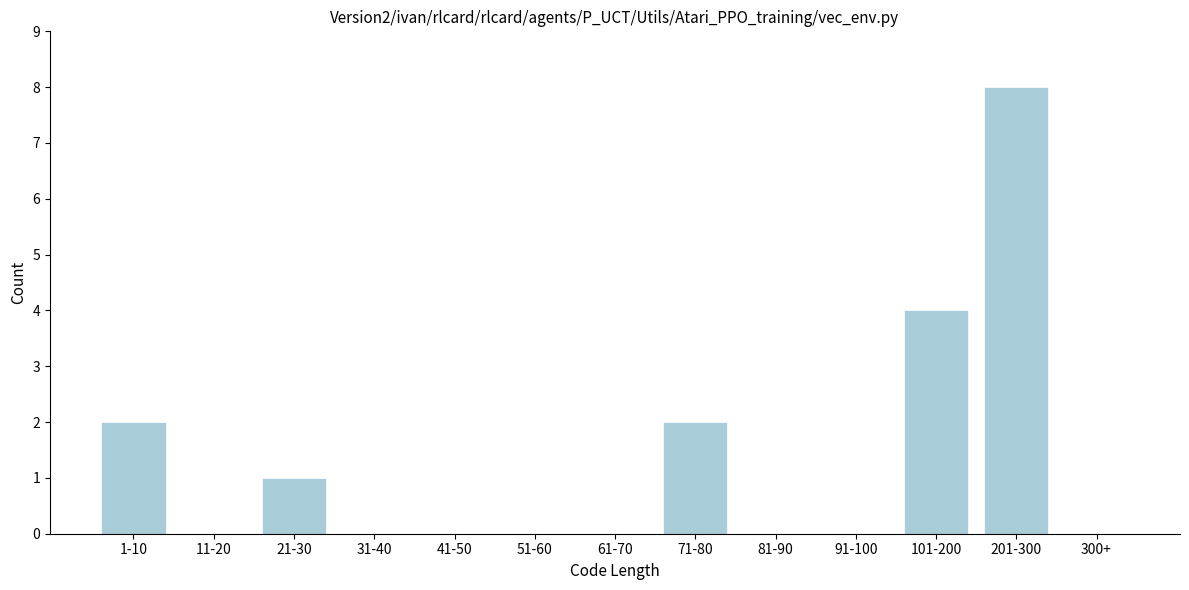

Reading left to right, list all the values displayed in this chart.

1-10=2	11-20=0	21-30=1	31-40=0	41-50=0	51-60=0	61-70=0	71-80=2	81-90=0	91-100=0	101-200=4	201-300=8	300+=0